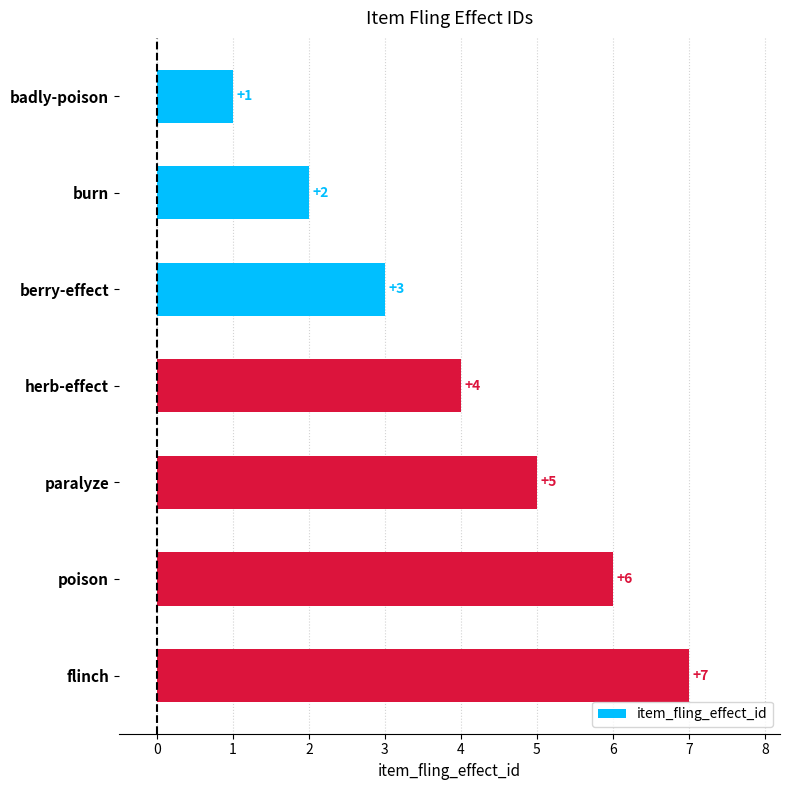

Which has a higher value, poison or paralyze?

poison